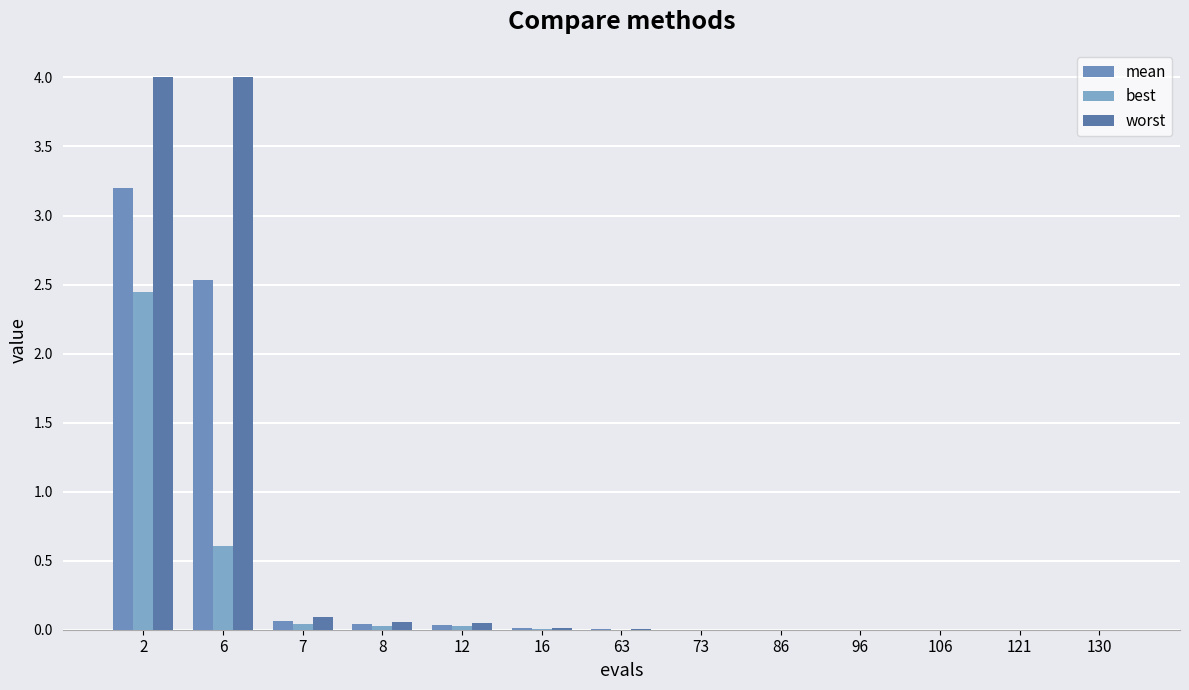

What is the maximum value for worst?

4.0